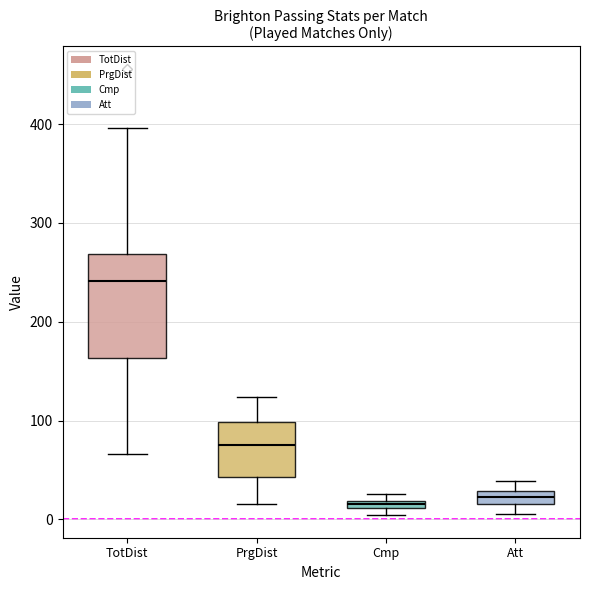

Comparing the boxes themselves (not the whiskers), which one is the tallest?

TotDist